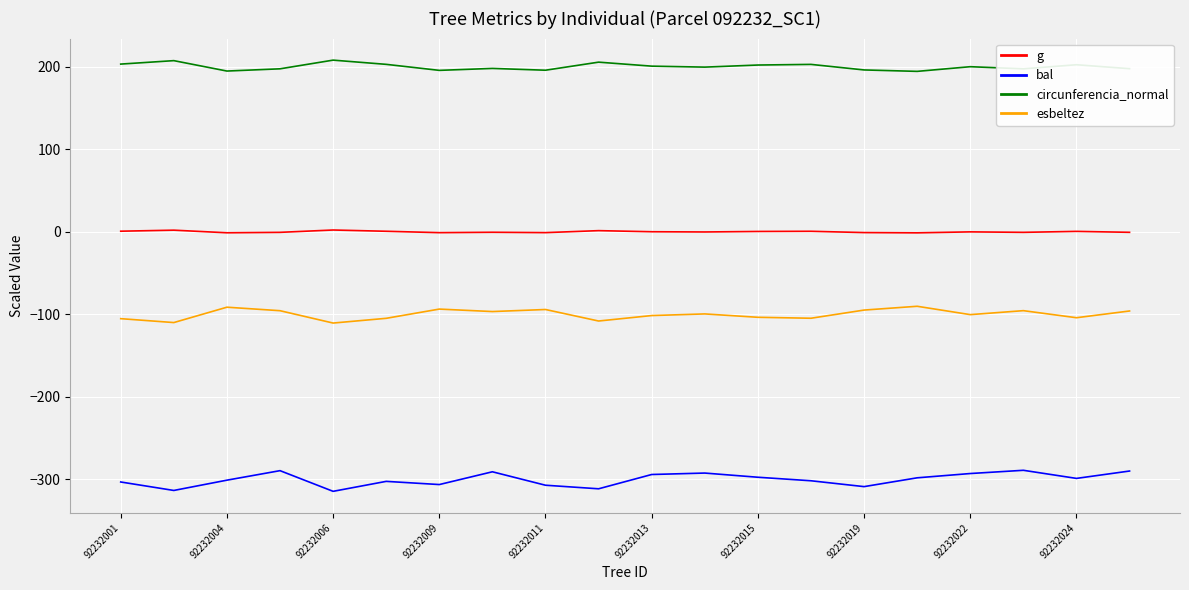

What is the difference between the maximum and minimum values in the bal series?

25.5